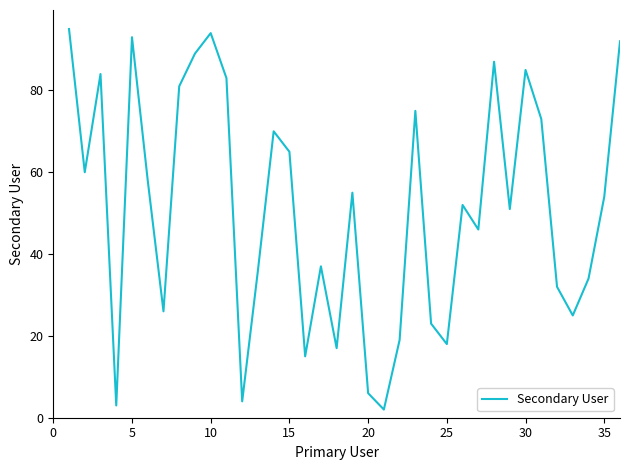

What is the maximum value shown in the chart?

95